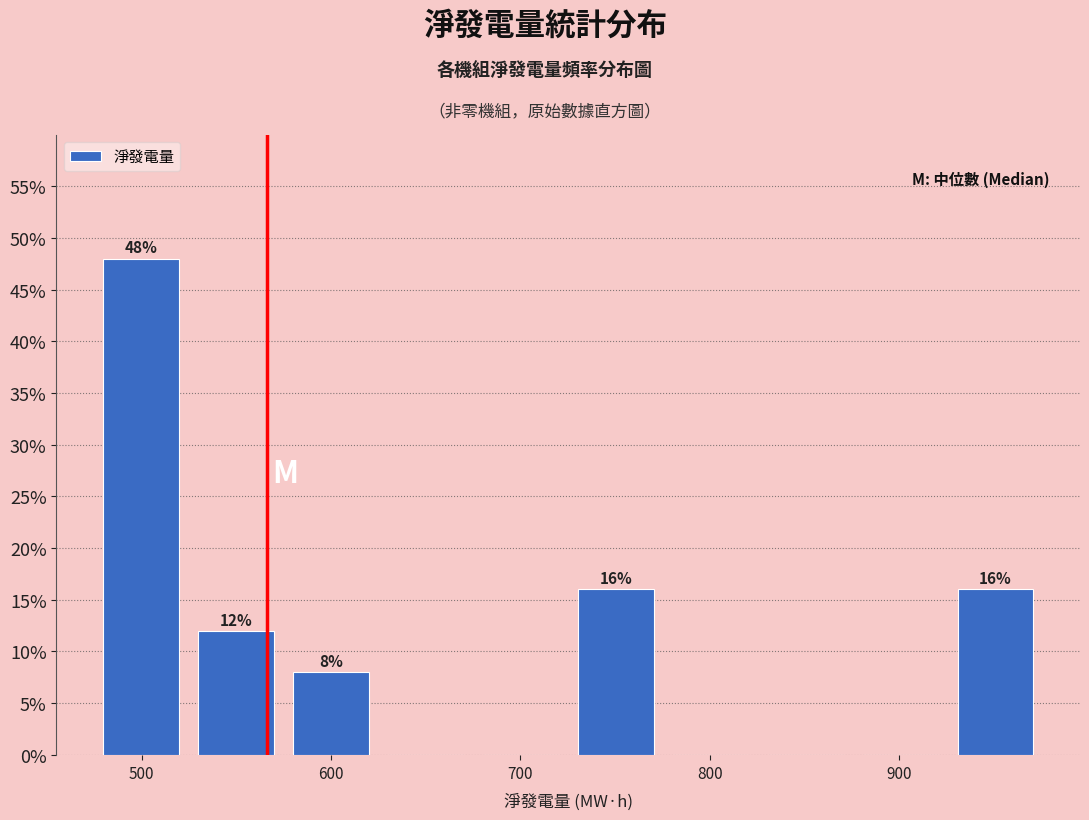

Which range on the x-axis has the tallest bar?

470 to 520